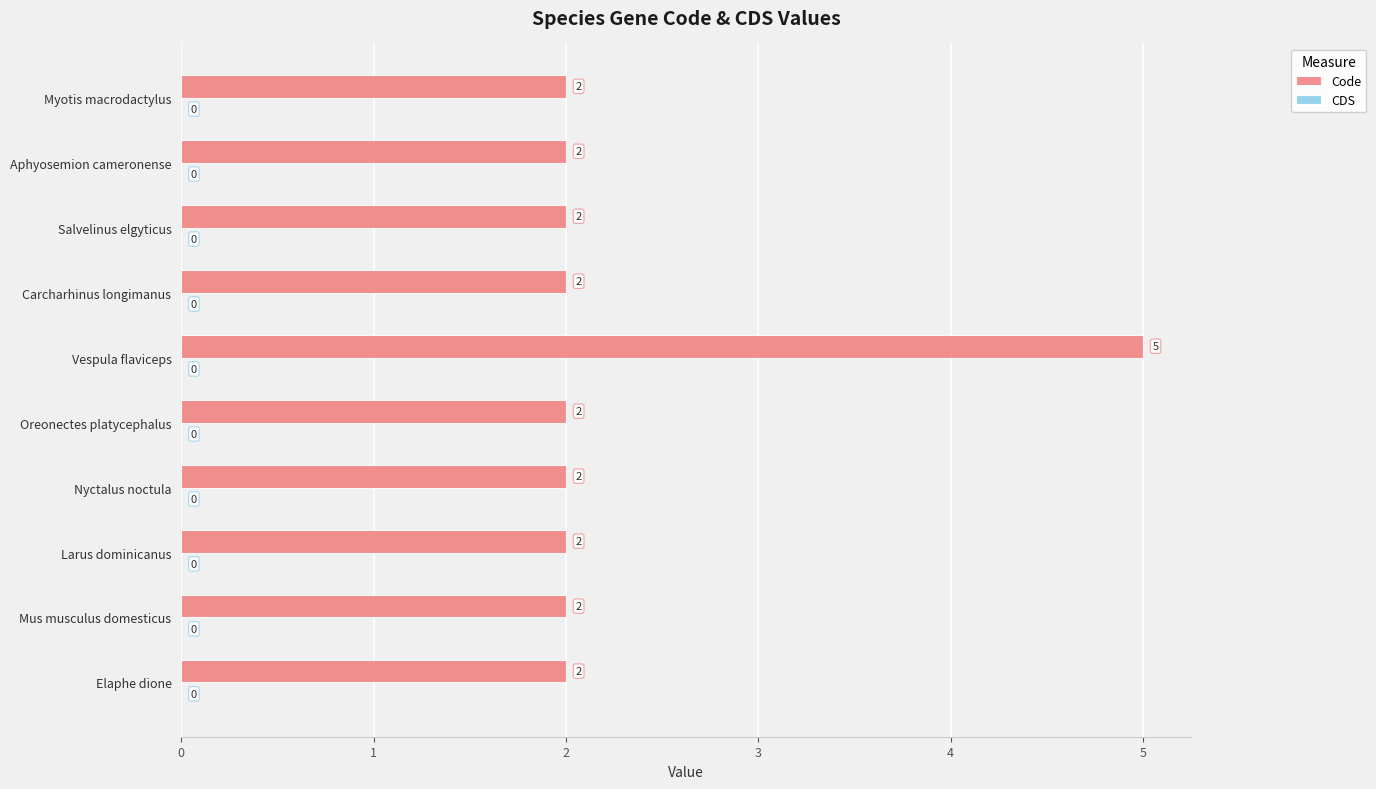

Is it true that the value at Larus dominicanus is 2?

True